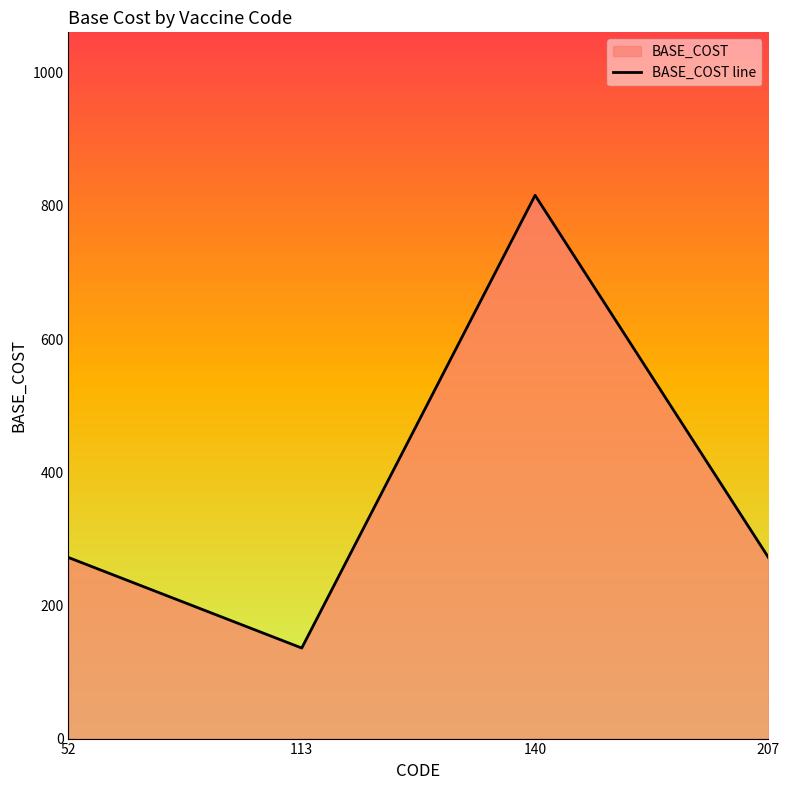

Reading right to left, extract all data points from this chart.

272	816	136	272